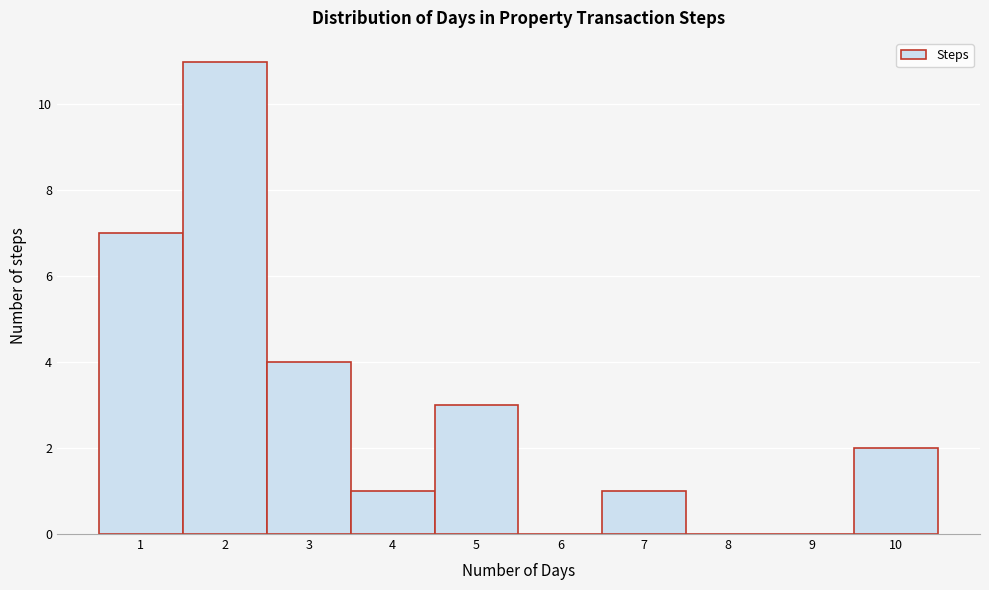

Over which range of the x-axis is the bar tallest?

1.5 to 2.5